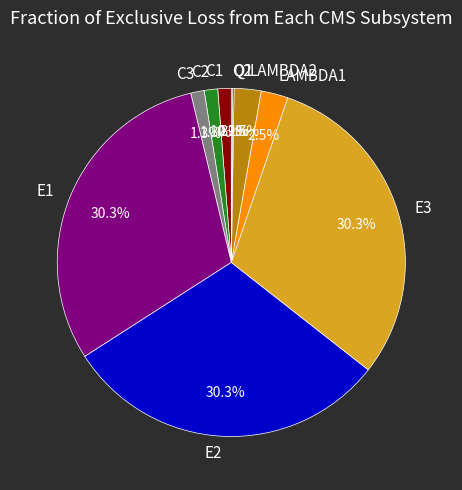

What percentage is the C1 slice, to the nearest percent?

1%